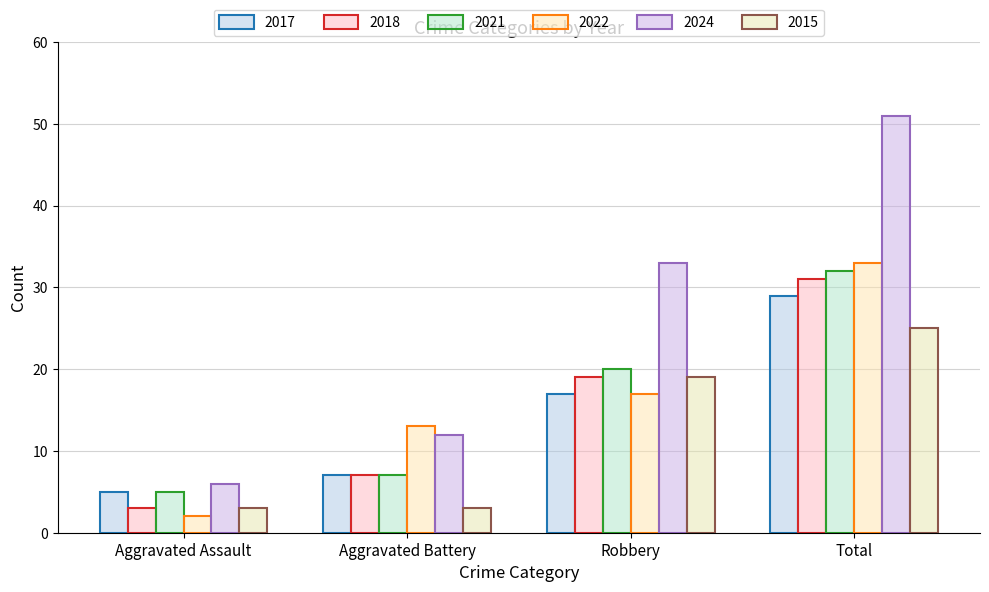

Between Aggravated Battery and Robbery, which series saw the biggest shift?

2024